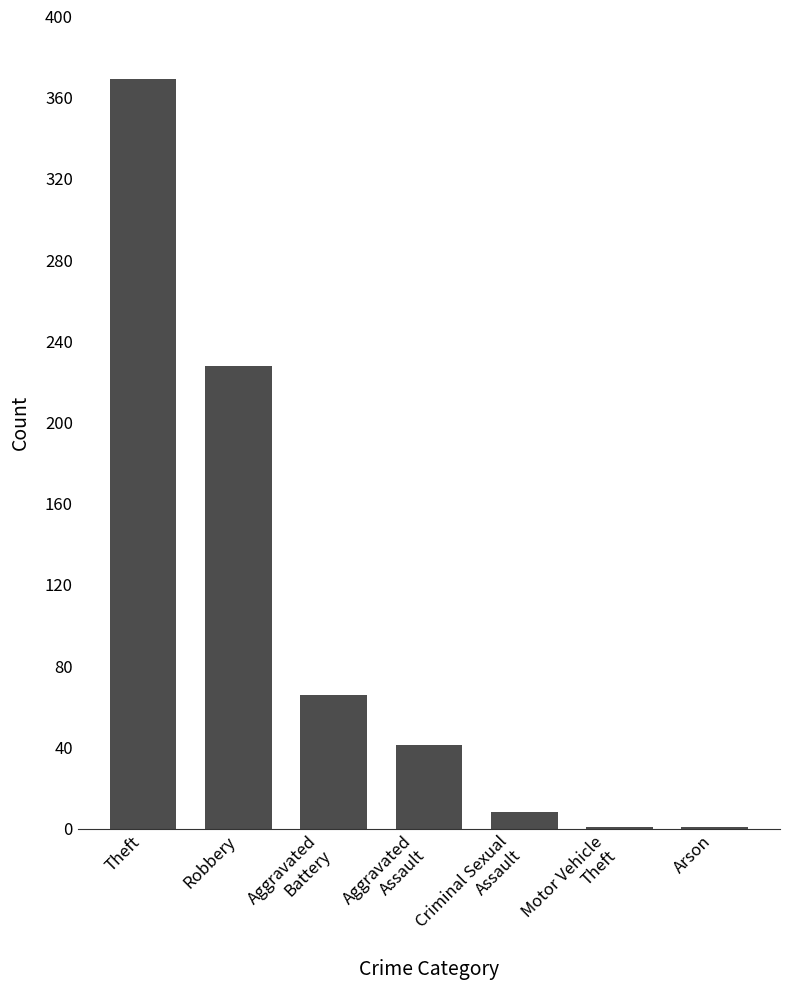

At which label is the value closest to 185?

Robbery